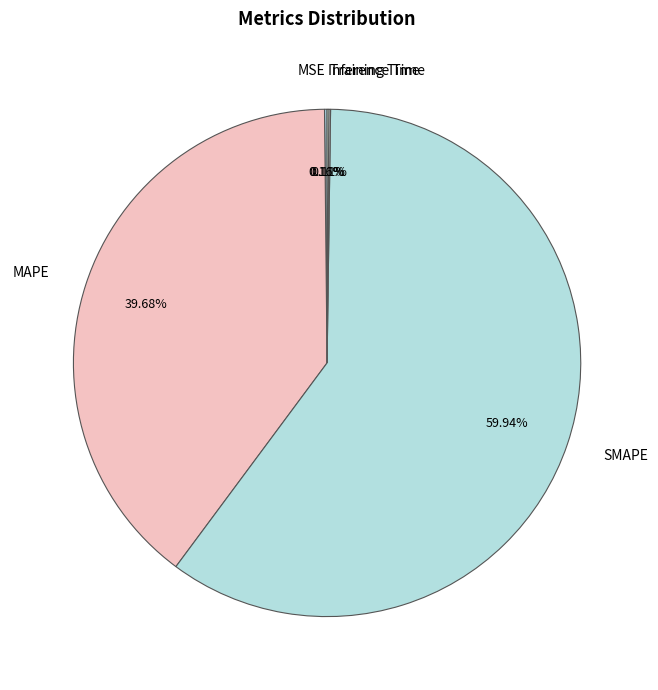

Is it true that SMAPE is 60% of the pie?

True